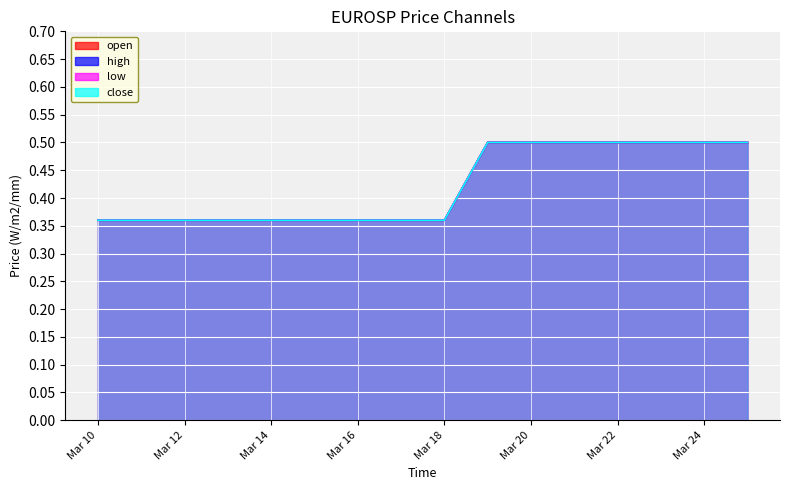

True or false: close_line has a value of 0.3 at Mar 24.

False